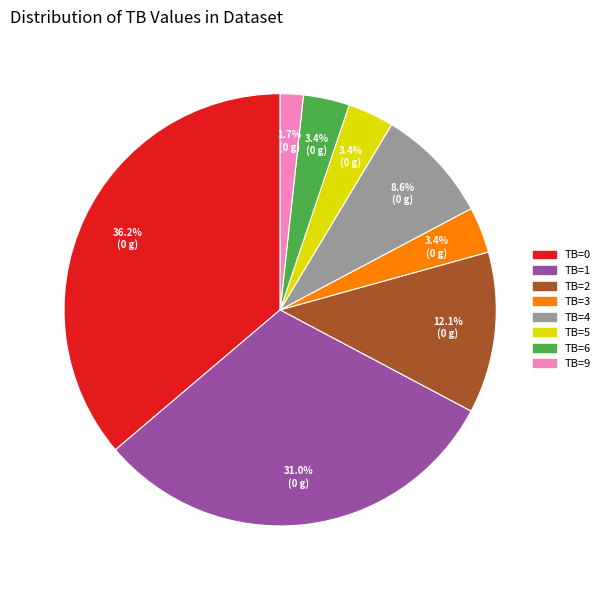

What is the largest slice in the pie chart?

TB=0